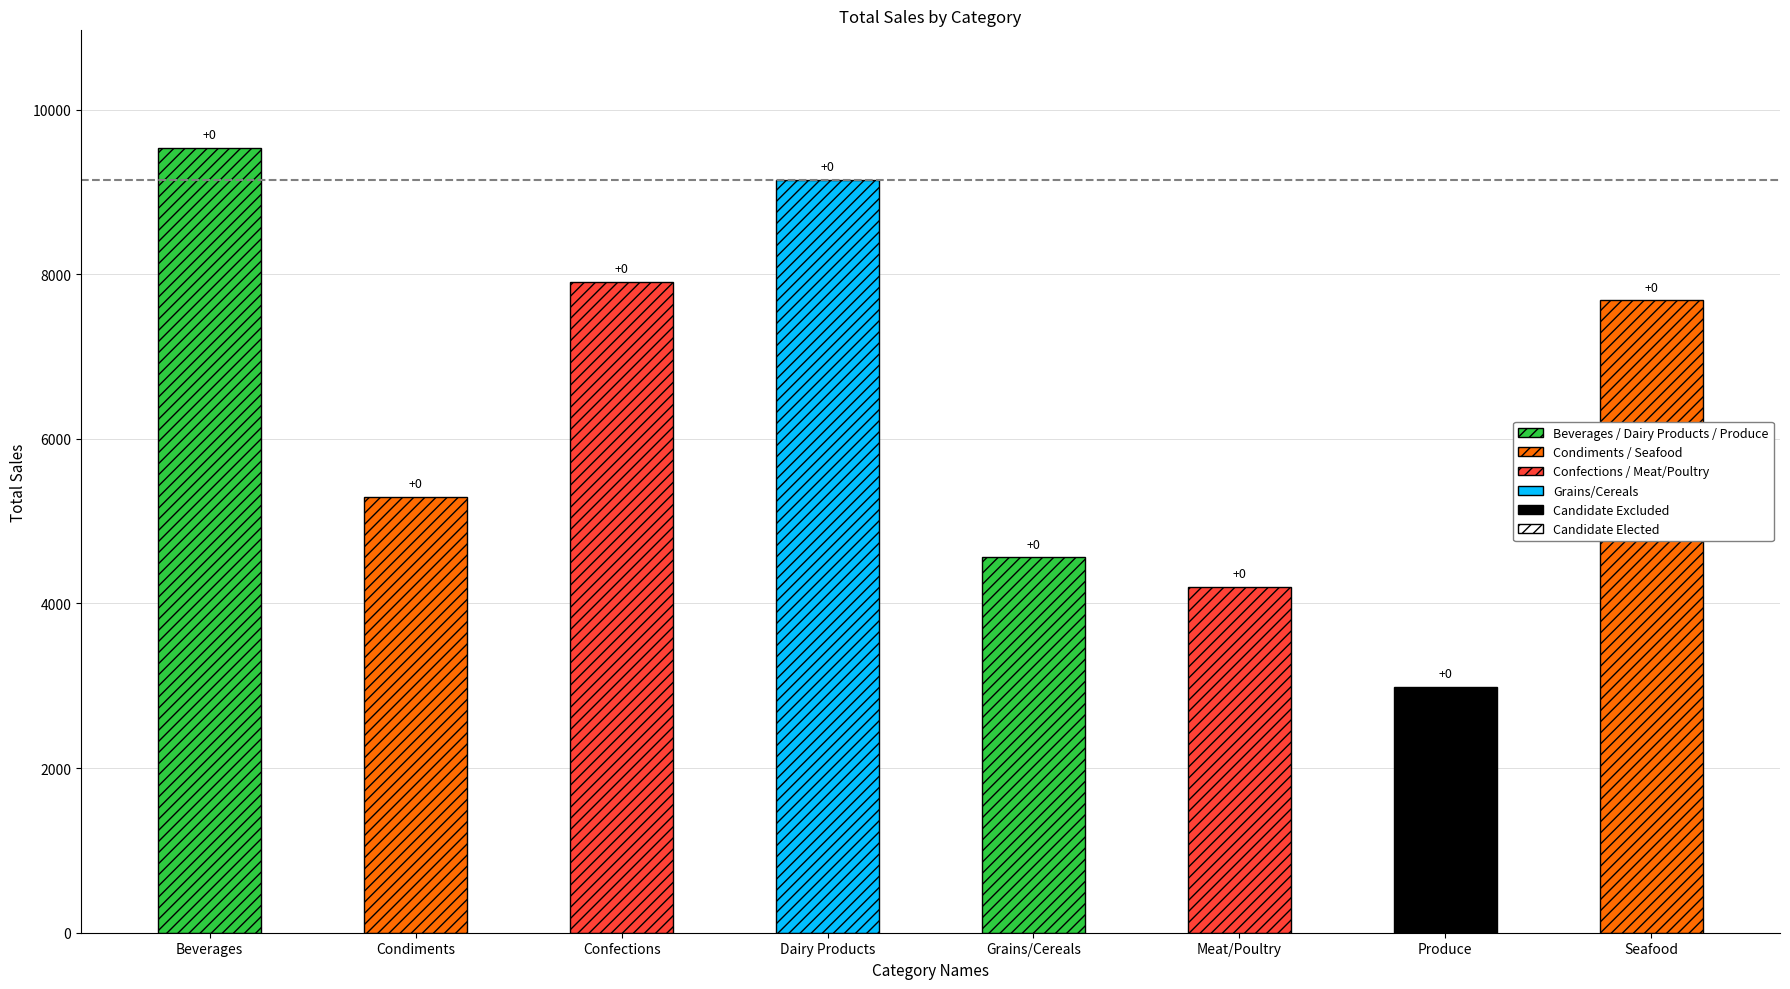

The value at Meat/Poultry is 6734. True or false?

False